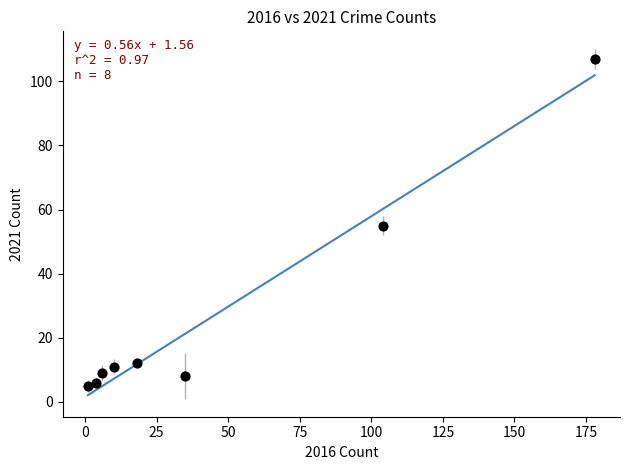

What is the average Y value?

27